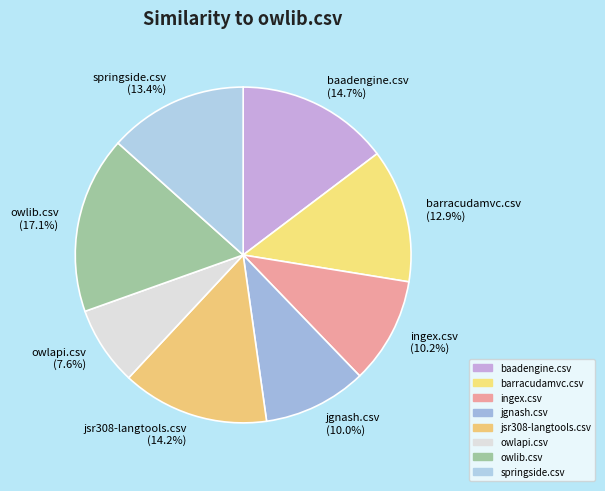

Is there a majority slice in this chart?

No